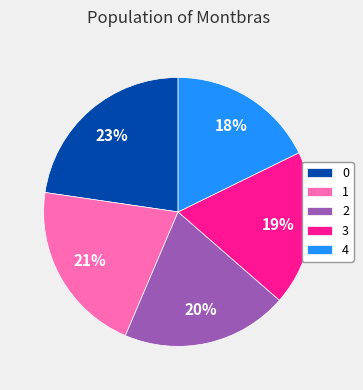

Is 3 the majority of the pie?

No